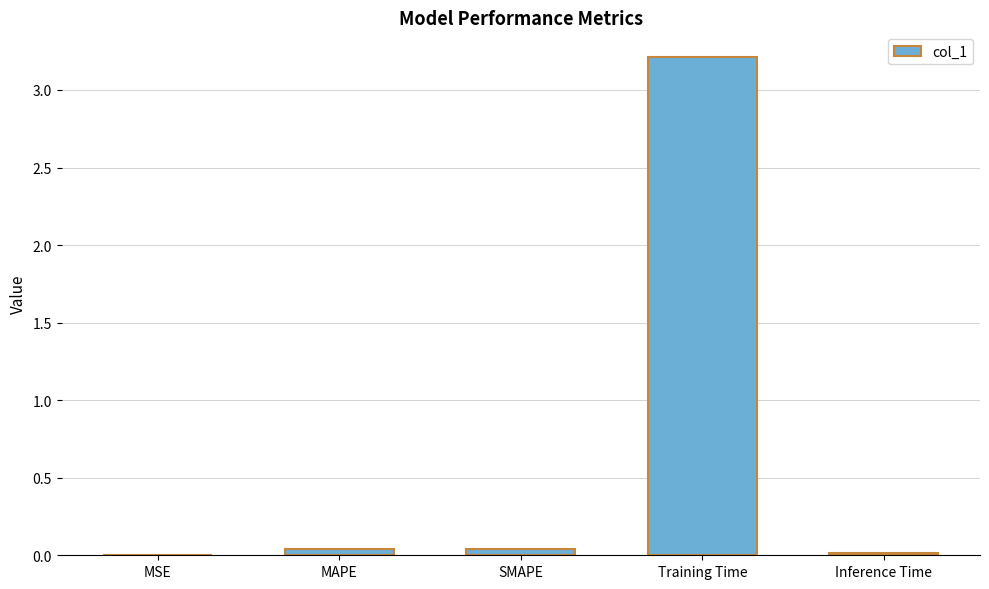

What is the maximum value shown in the chart?

3.2